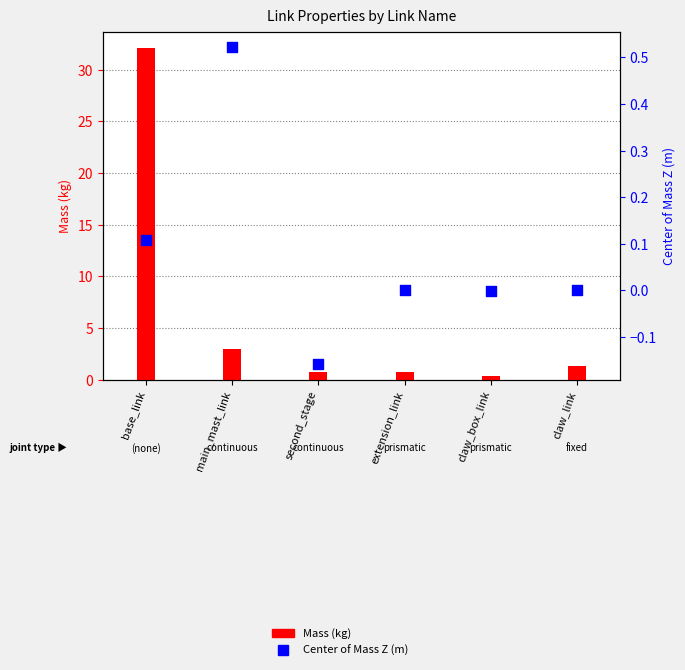

At which category is the sum across all series the highest?

base_link